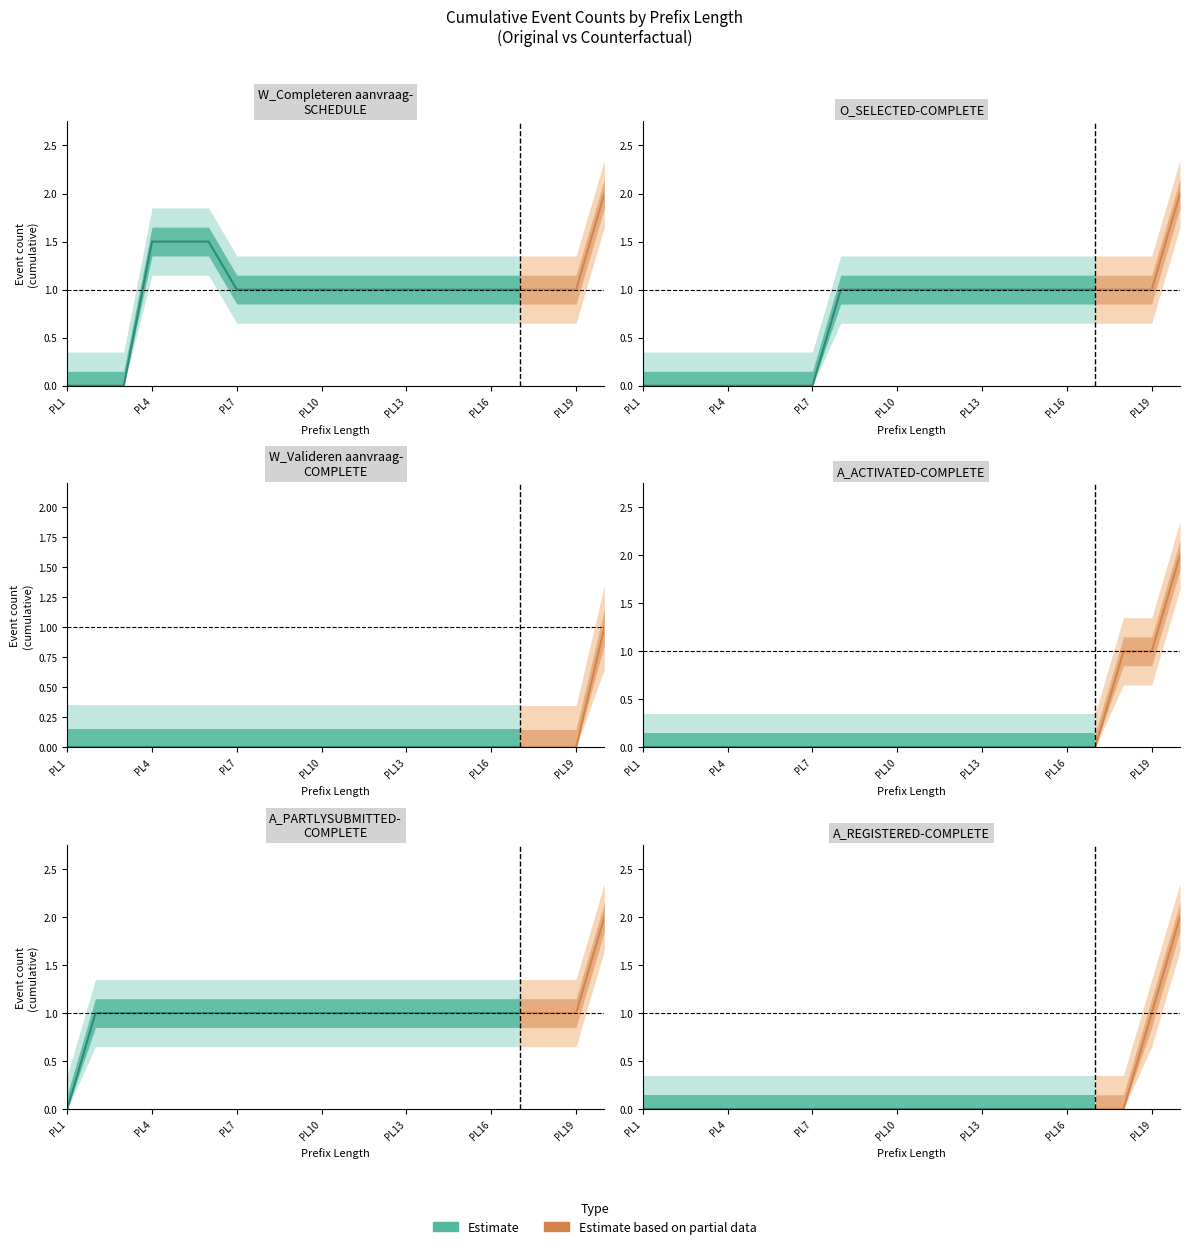

What is the spread (max minus min) of values at 3?

1